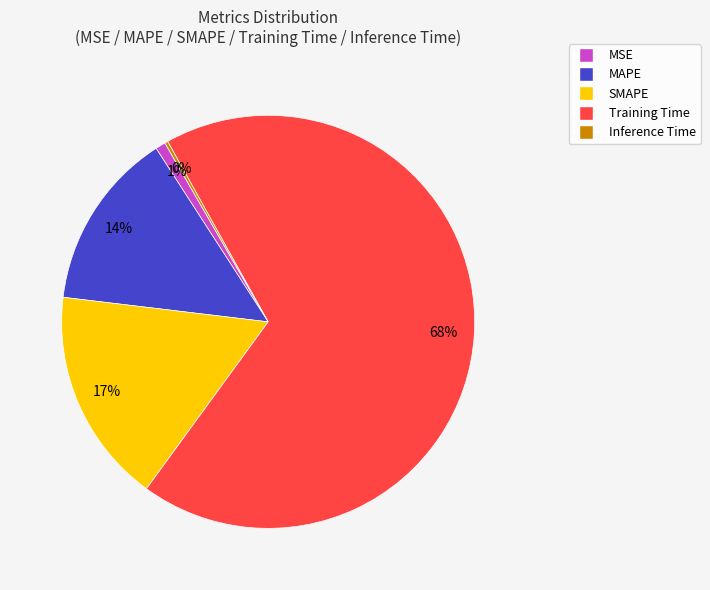

Which category has the biggest portion of the pie?

Training Time